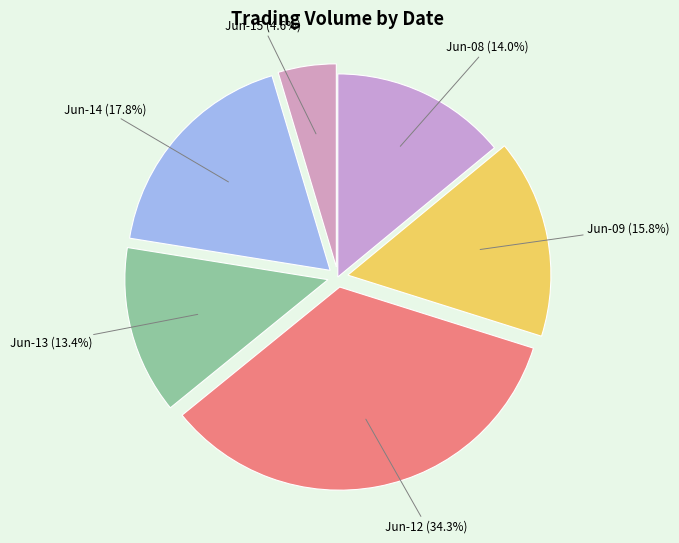

Count the number of slices in the pie.

6